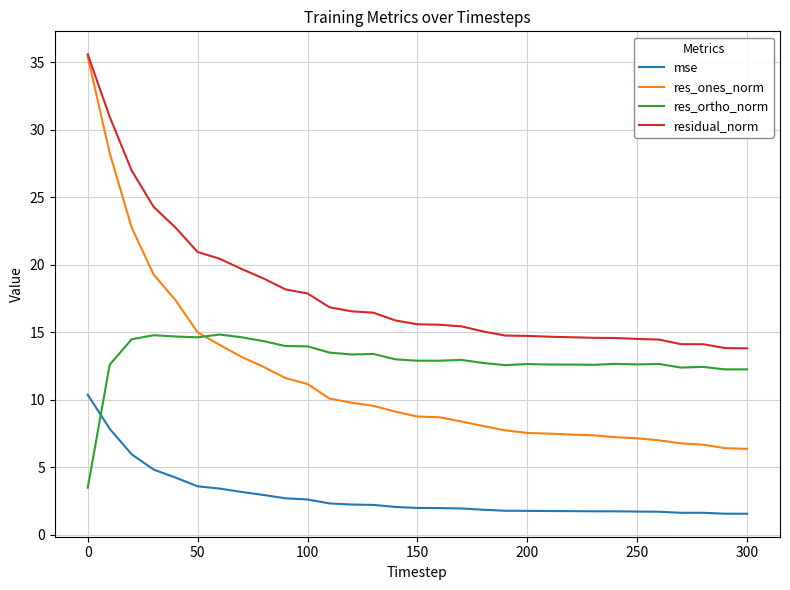

How many lines are shown in the chart?

4